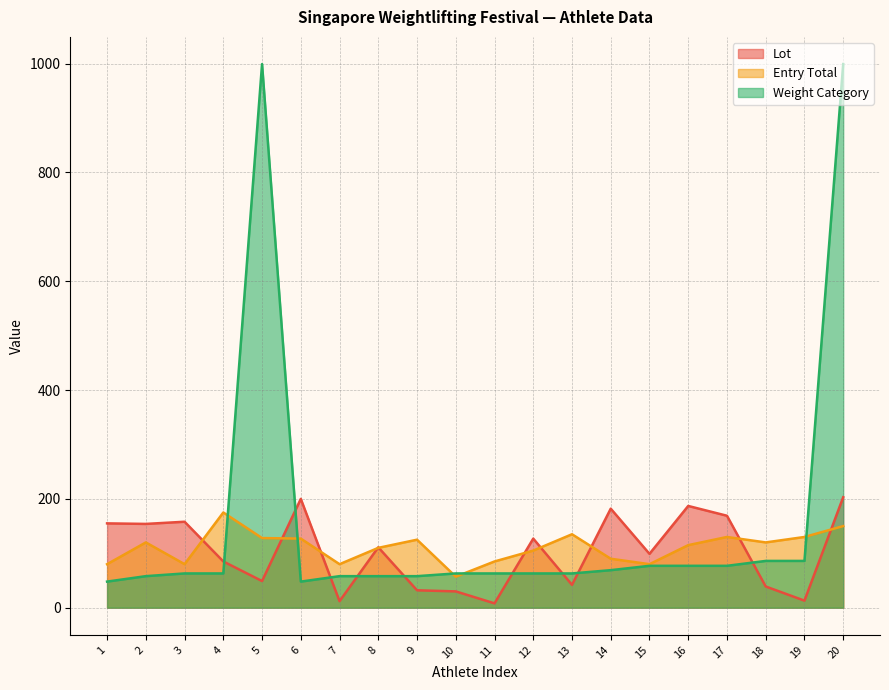

How many interior local peaks does the Weight Category series have?

1